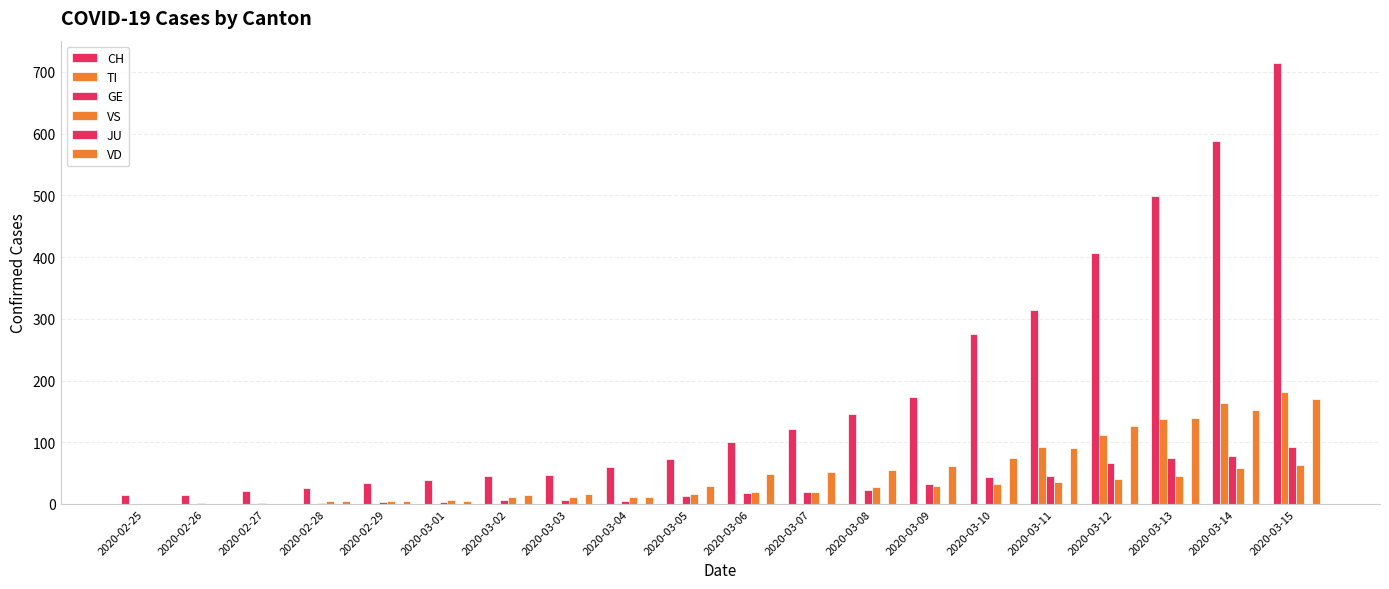

What is the sum of the TI values at 2020-03-11 and 2020-03-12?

204